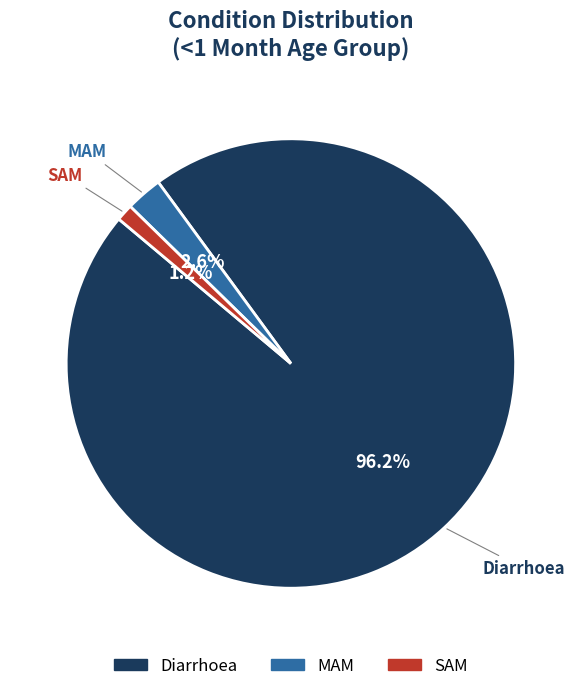

To the nearest percent, what is the average slice percentage?

33%